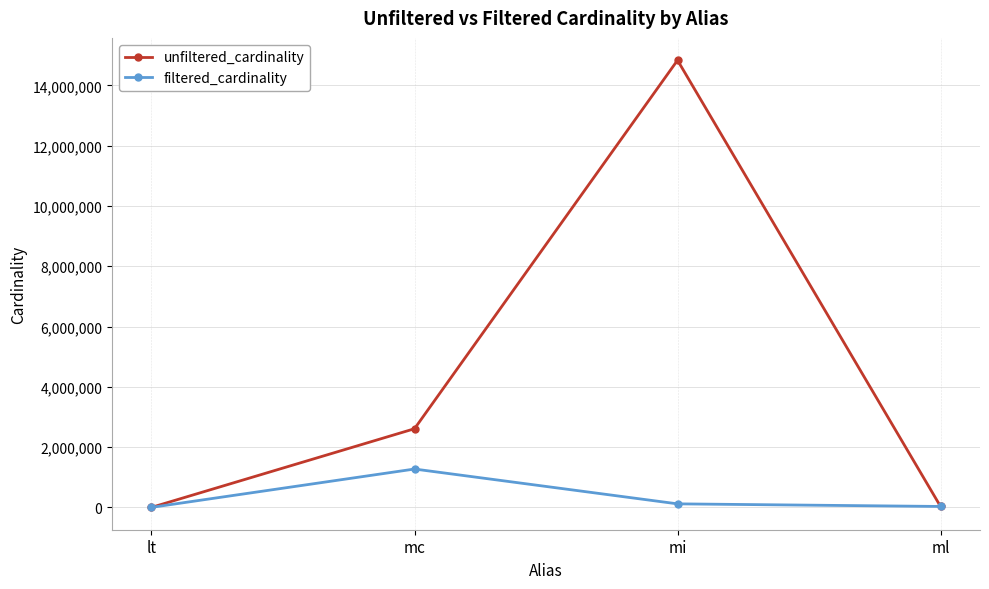

What position from the right is ml?

1